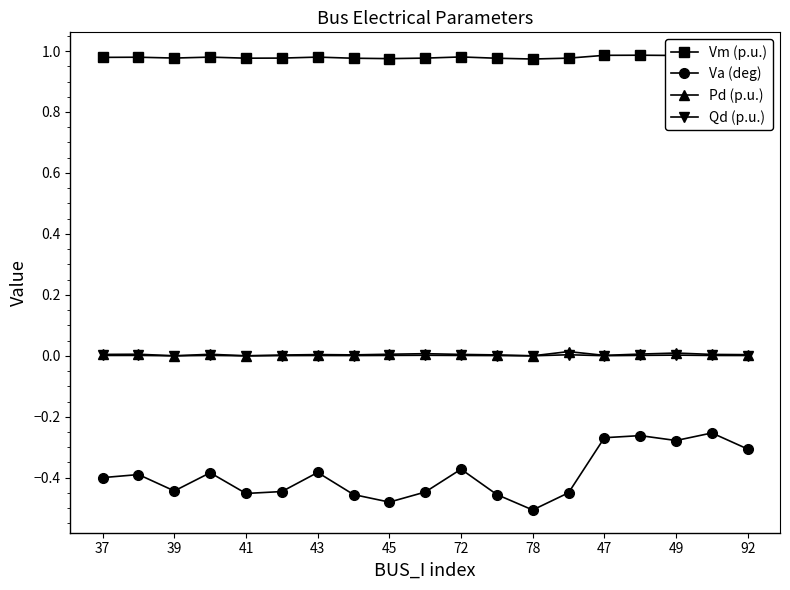

True or false: Qd (p.u.) and Va (deg) cross at least once.

False